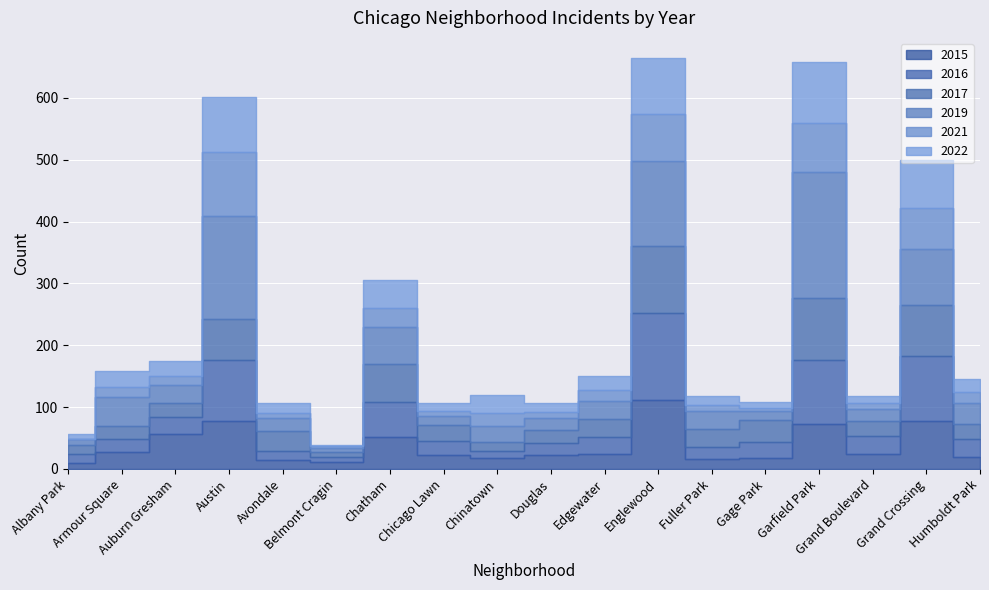

What is the minimum value for 2017?

7